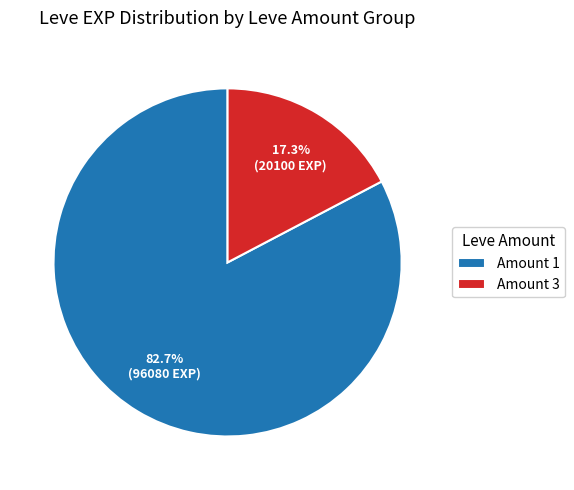

Count the number of slices in the pie.

2